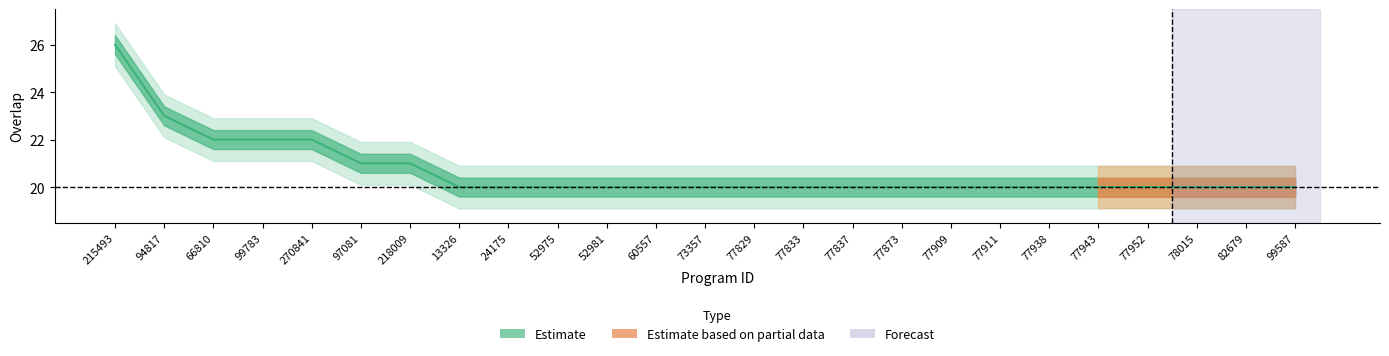

Does the chart display data point markers on the line(s)?

No